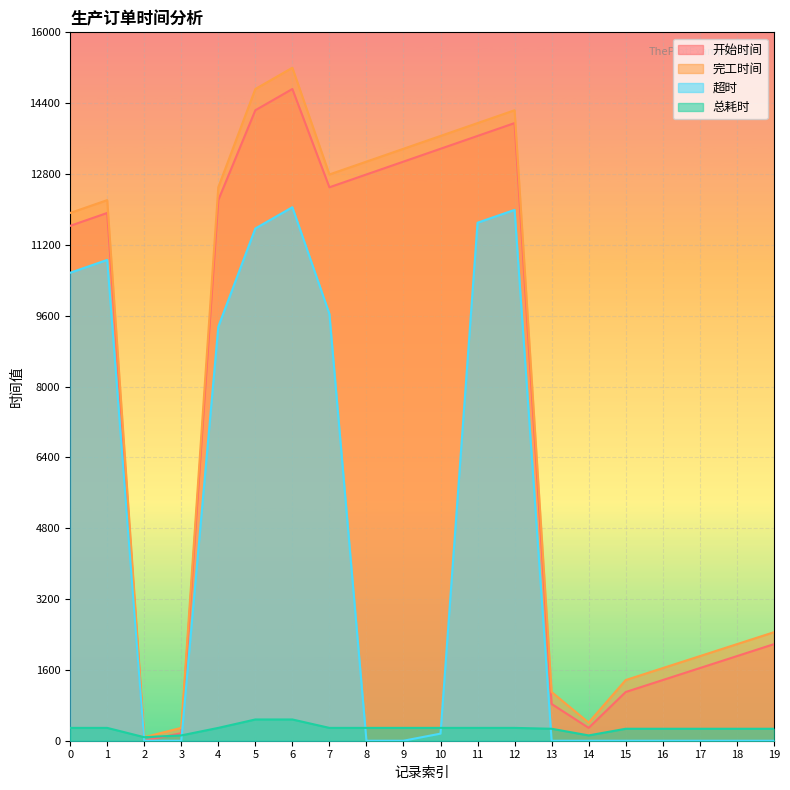

At which category is the sum across all series the highest?

6